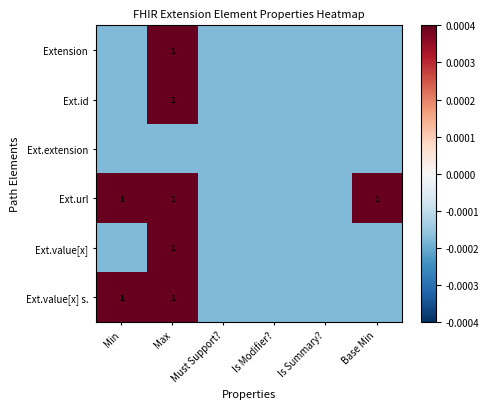

At which category does the chart reach its peak across all series?

Max